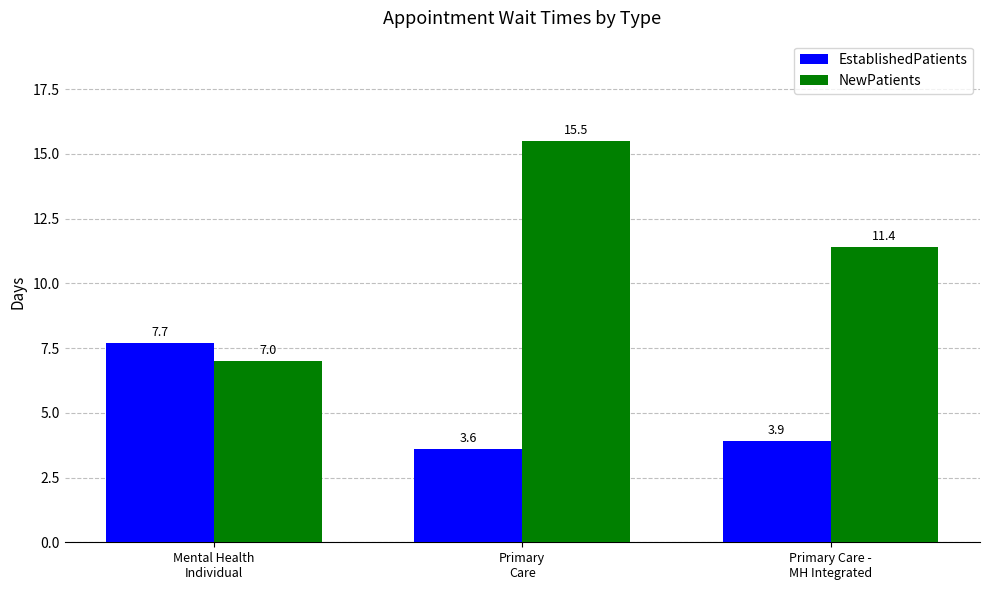

What position from the left is Primary Care -
MH Integrated?

3